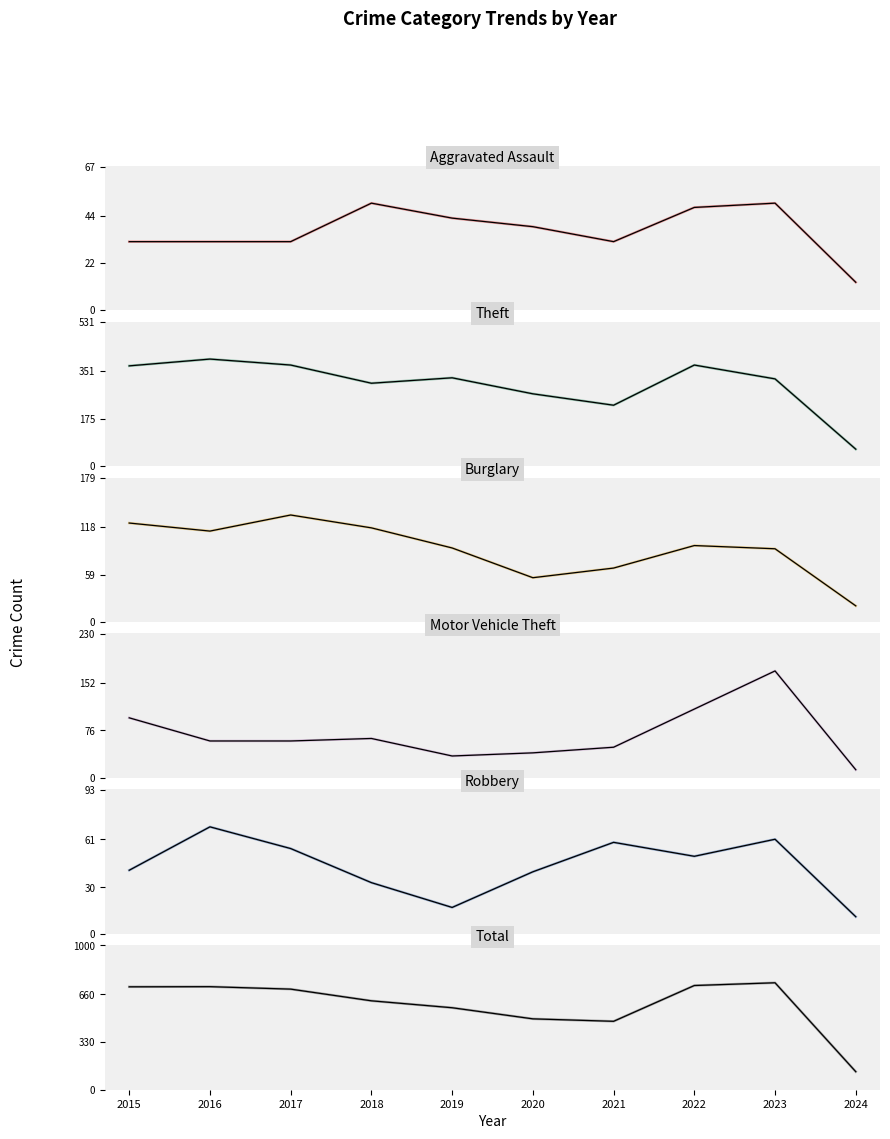

What is the value of the Total point at the 2nd from the left?

714